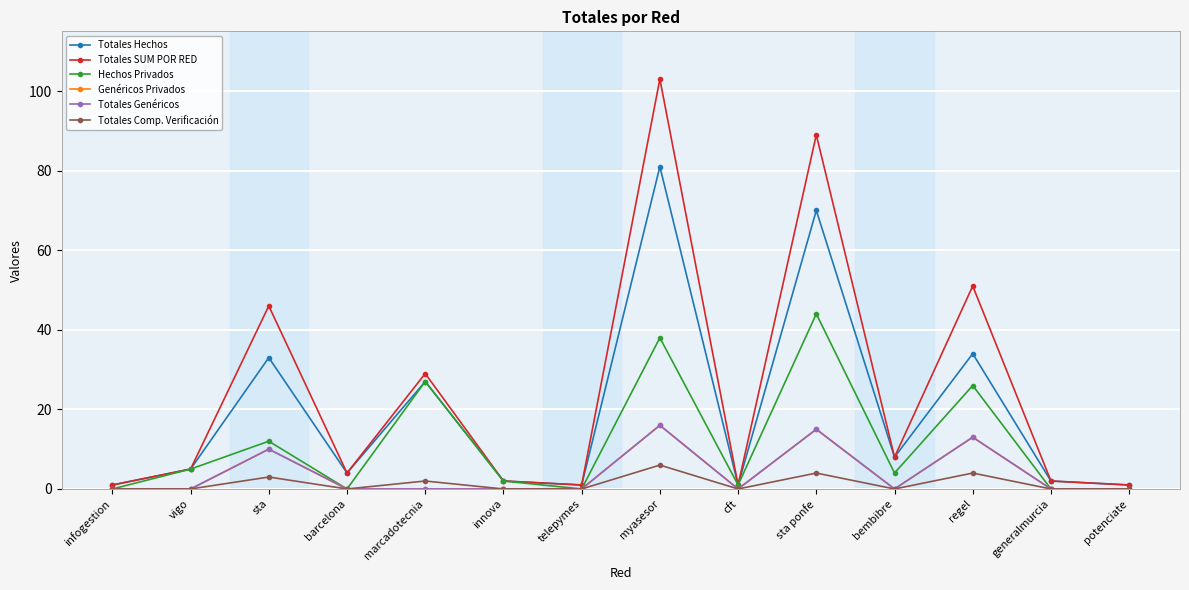

Reading left to right, list all the values displayed in this chart.

Totales Hechos: 1	5	33	4	27	2	1	81	1	70	8	34	2	1
Totales SUM POR RED: 1	5	46	4	29	2	1	103	1	89	8	51	2	1
Hechos Privados: 0	5	12	0	27	2	0	38	1	44	4	26	0	0
Genéricos Privados: 0	0	10	0	0	0	0	16	0	15	0	13	0	0
Totales Genéricos: 0	0	10	0	0	0	0	16	0	15	0	13	0	0
Totales Comp. Verificación: 0	0	3	0	2	0	0	6	0	4	0	4	0	0